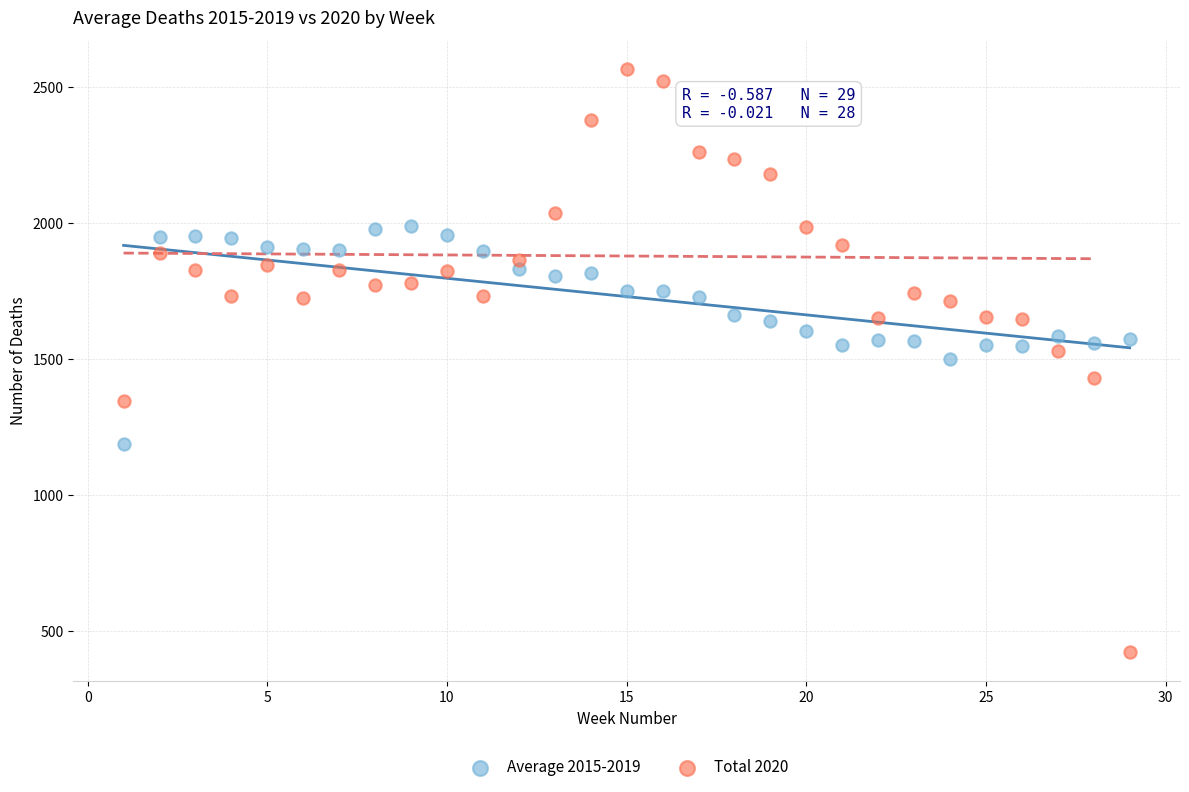

Which series contains the lowest Y value?

Total 2020